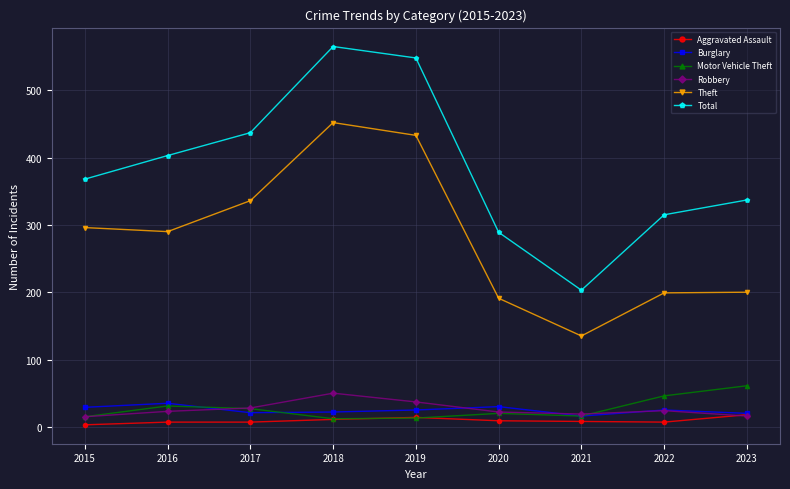

Which series changed the most between 2017 and 2019?

Total